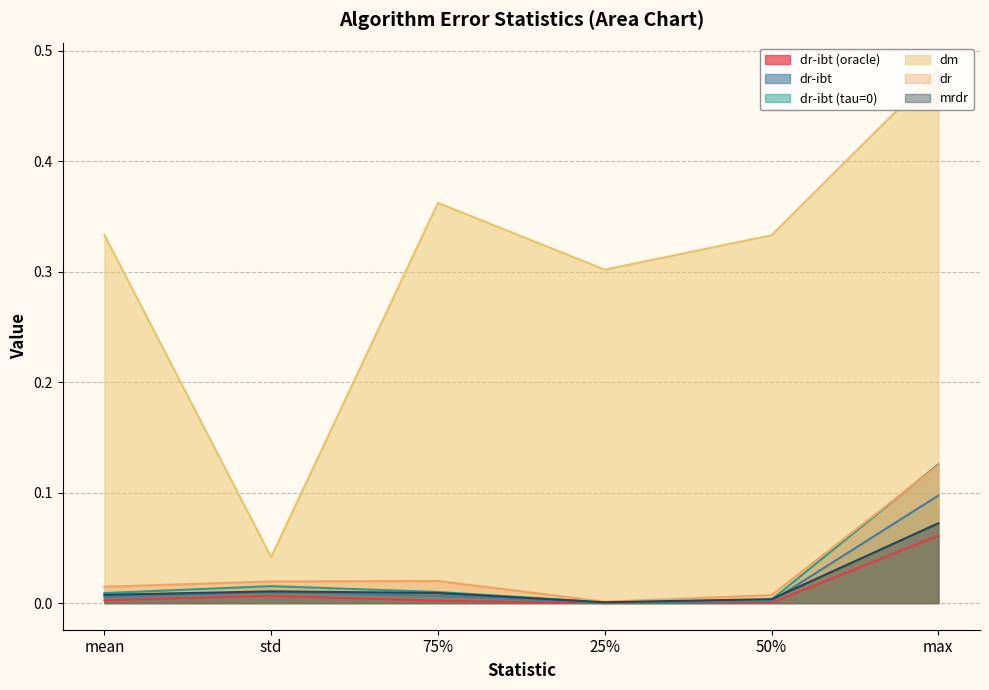

Which category has the highest value across all series?

max